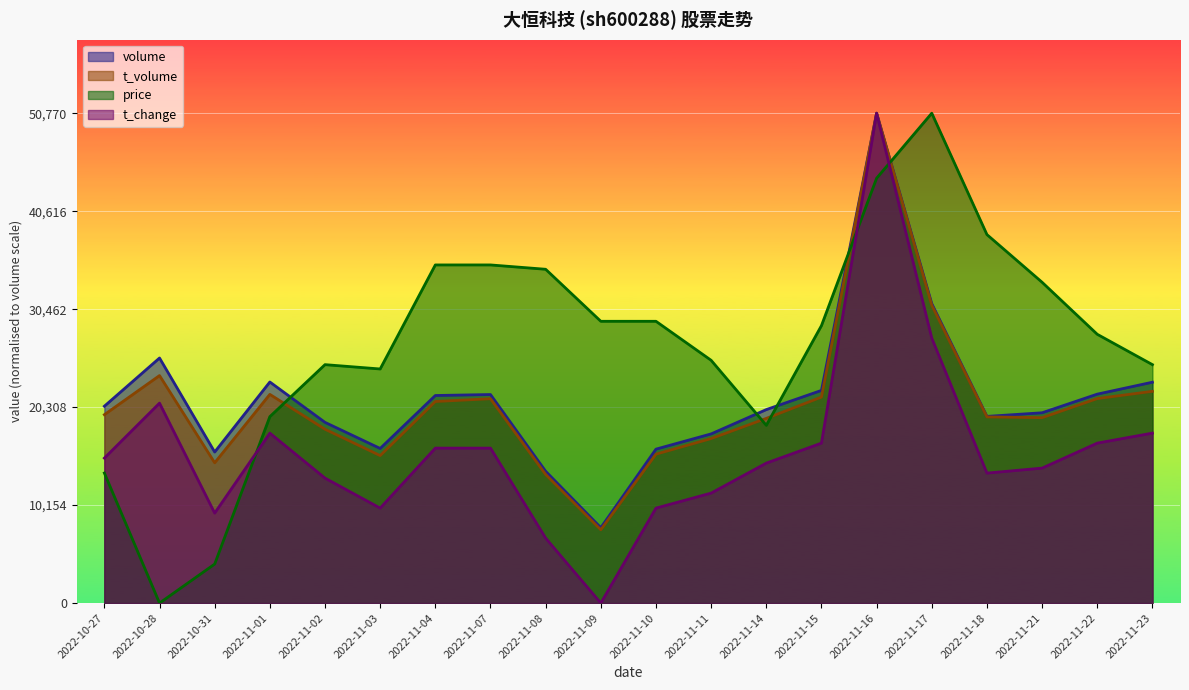

What is the greatest value displayed?

50770.0